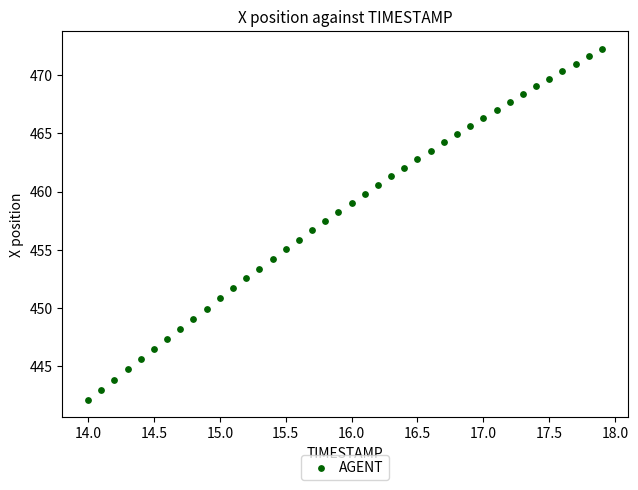

What is the range of X values (max minus min)?

3.9